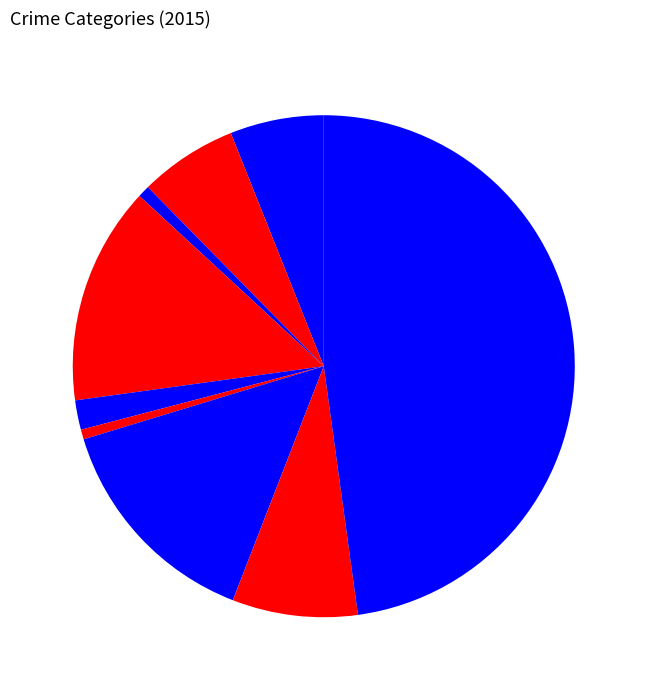

Rank the categories by value from highest to lowest.

Theft, Motor Vehicle Theft, Burglary, Robbery, Aggravated Battery, Aggravated Assault, Criminal Sexual Assault, Arson, Homicide